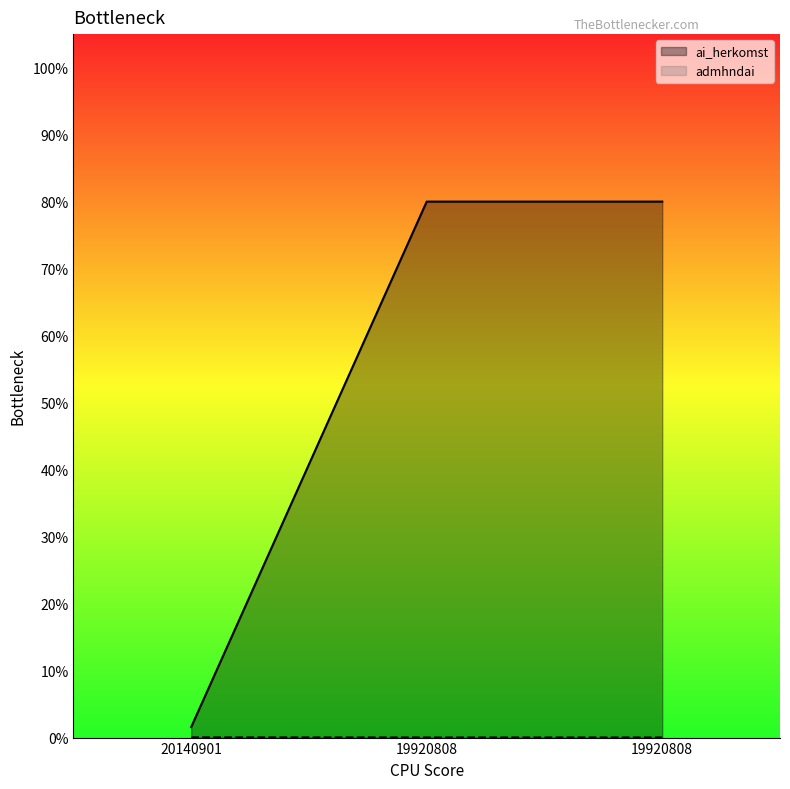

What is the total value across all series at 19920808?

80.0